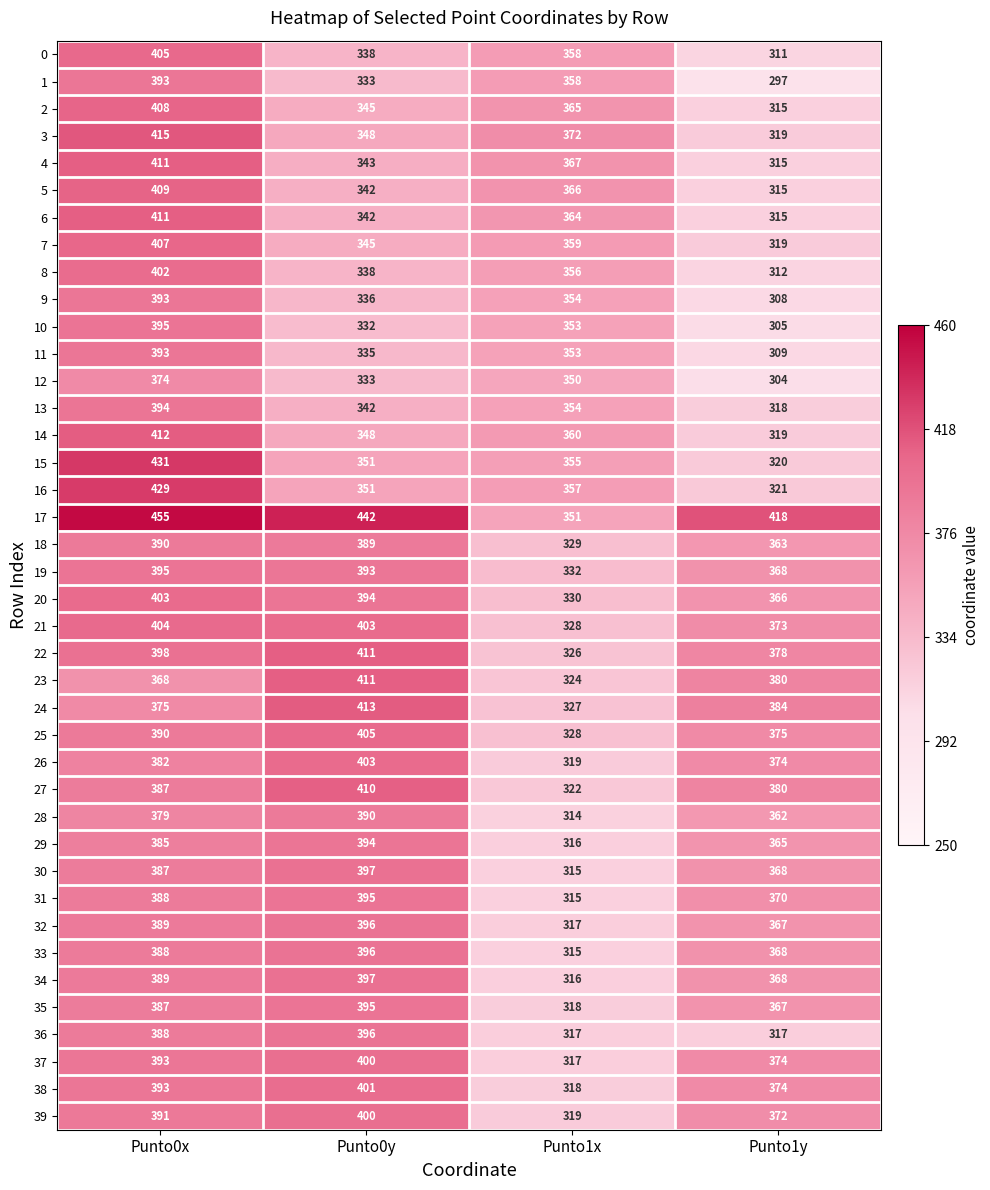

The value of 32 at Punto0y is 249. True or false?

False